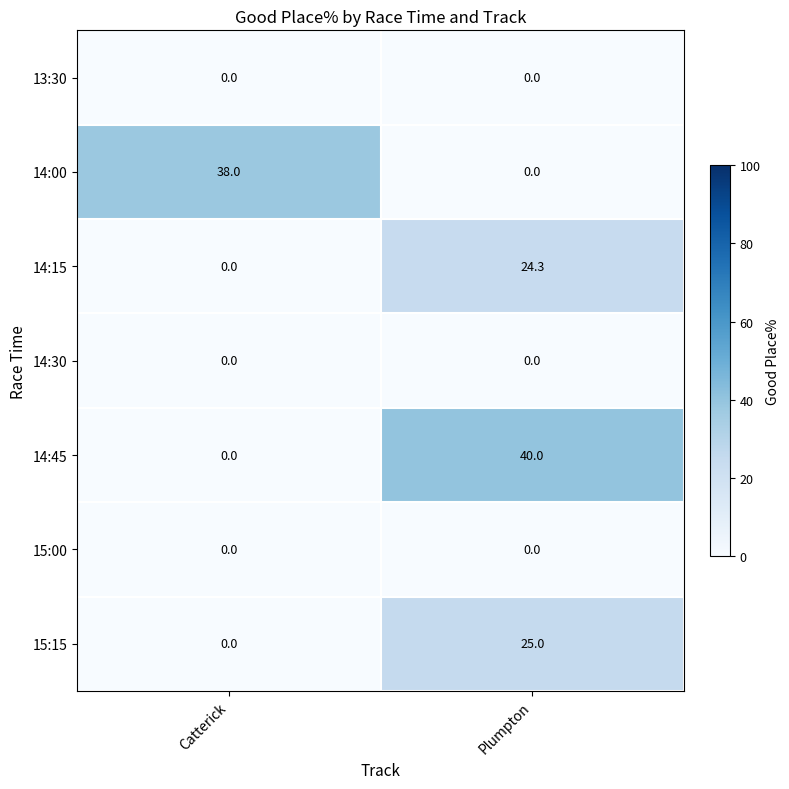

What is the difference between the maximum and minimum values in the 14:45 series?

40.0